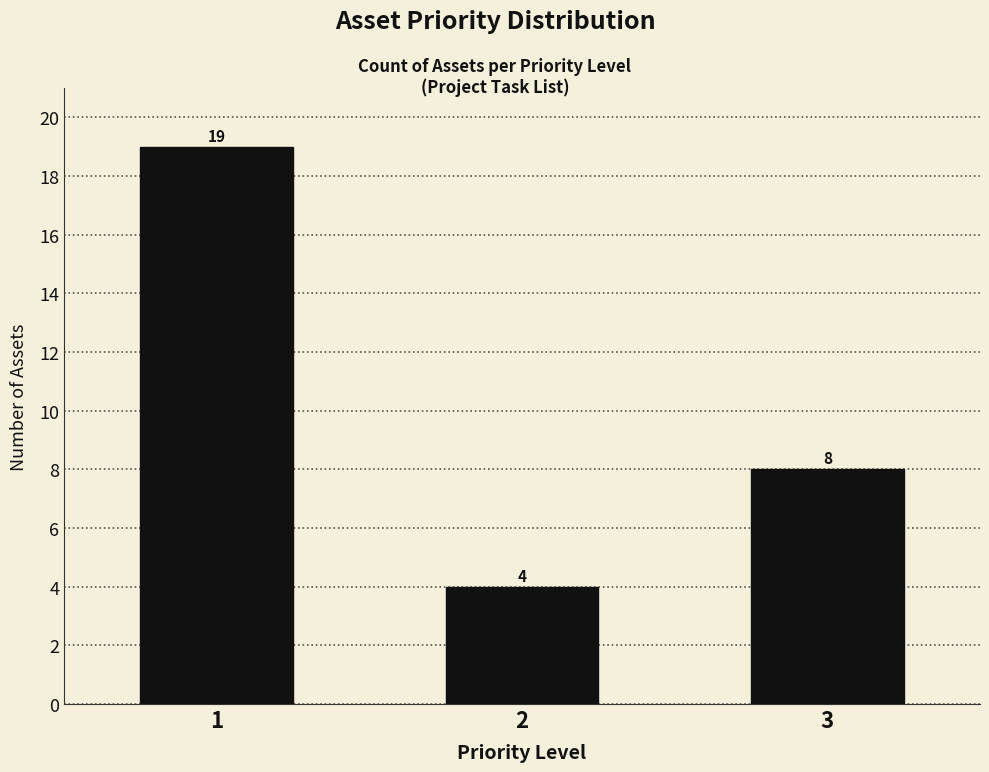

Reading left to right, transcribe all the data shown in this chart.

19	4	8